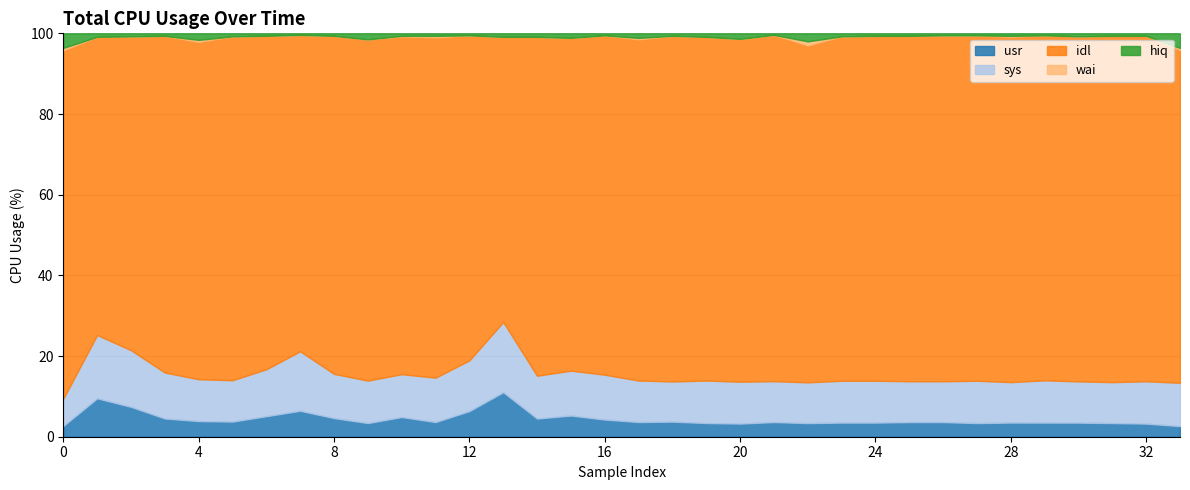

What is the sum of all idl values?

2838.1